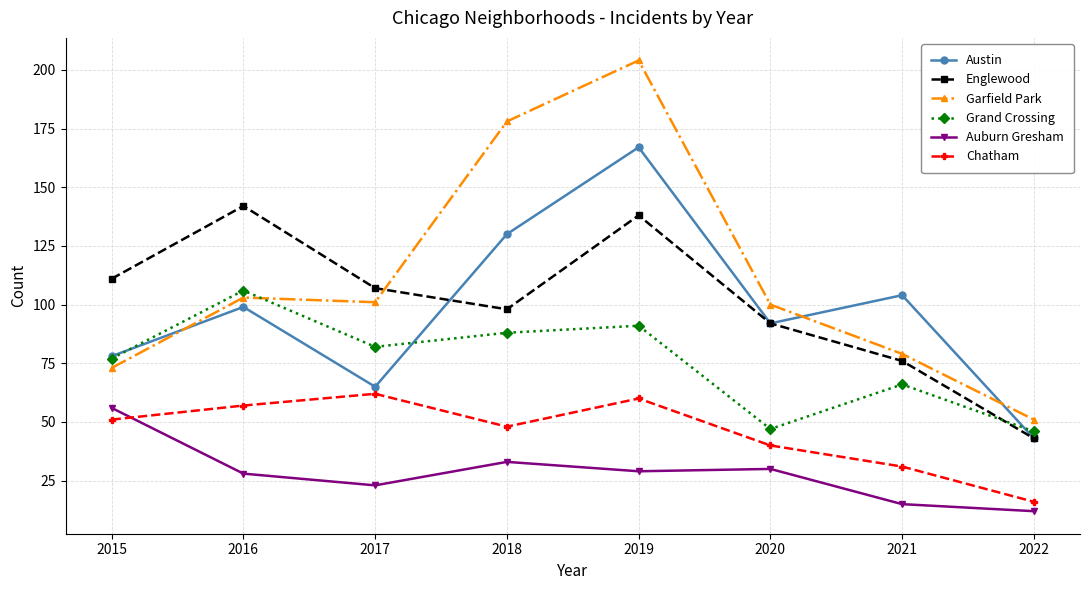

What is the difference between the second highest and minimum values in the Auburn Gresham series?

21